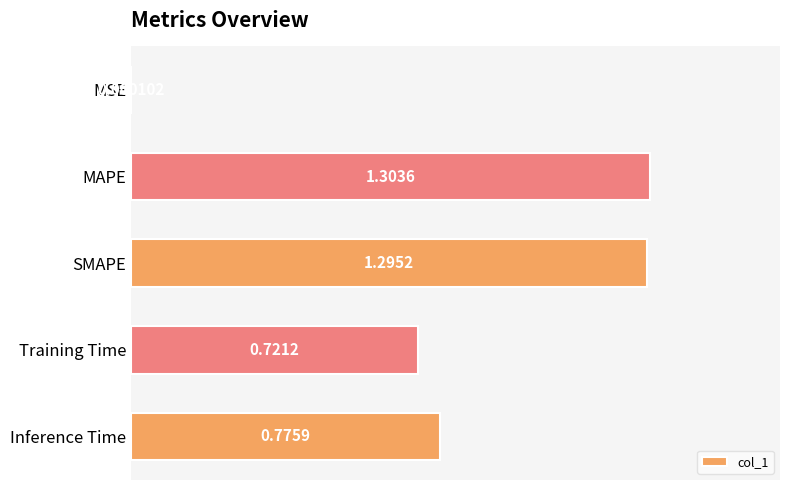

At which category does the chart reach its peak across all series?

MAPE